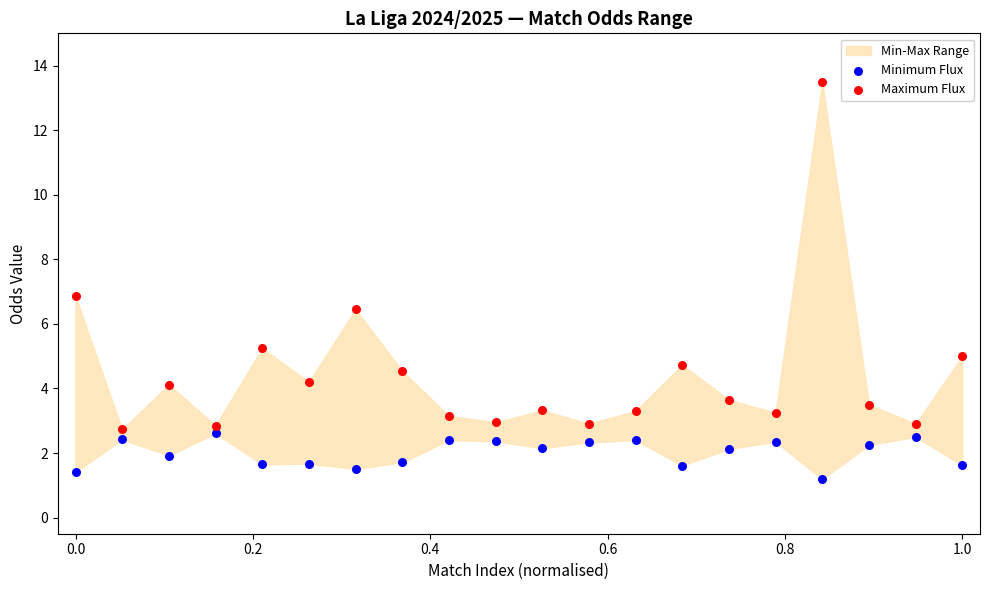

Which series has the widest spread of Y values?

Maximum Flux